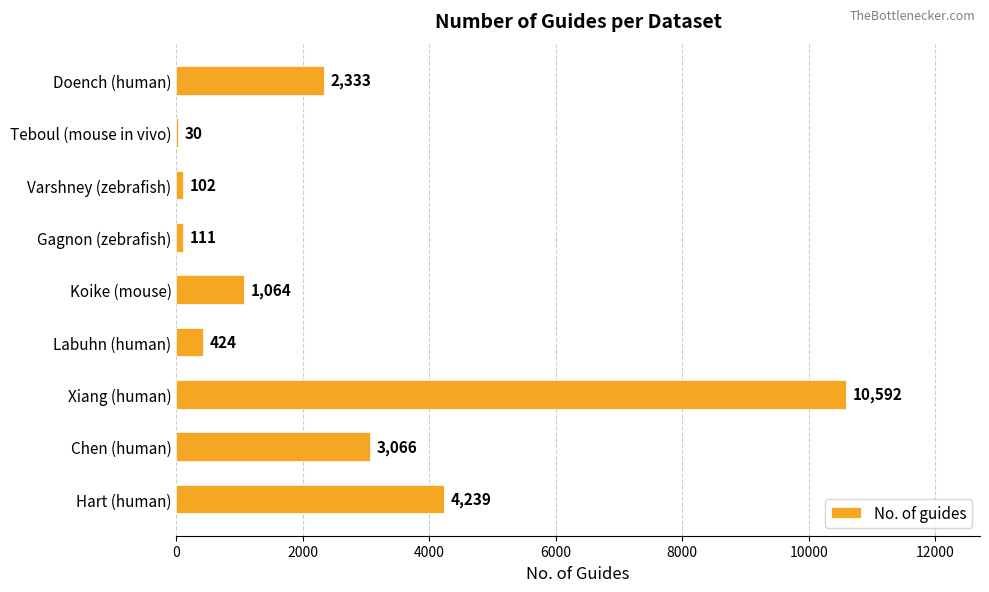

Count the number of data series in this chart.

1